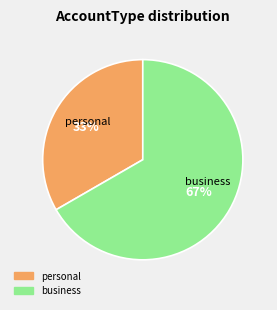

Does business account for over 50% of the chart?

Yes